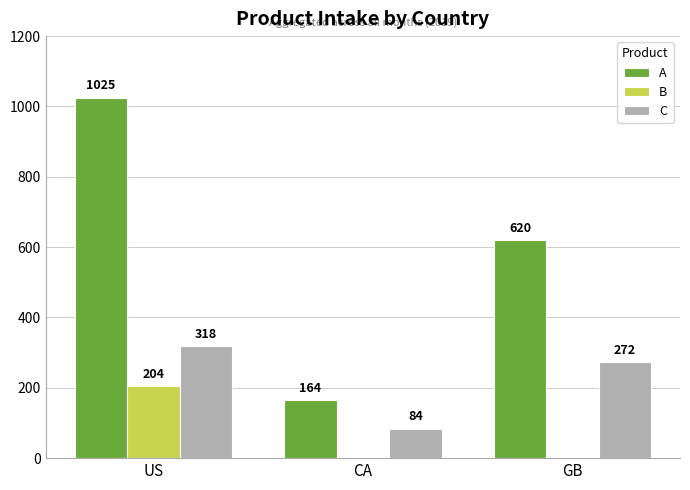

What is the maximum value shown in the chart?

1025